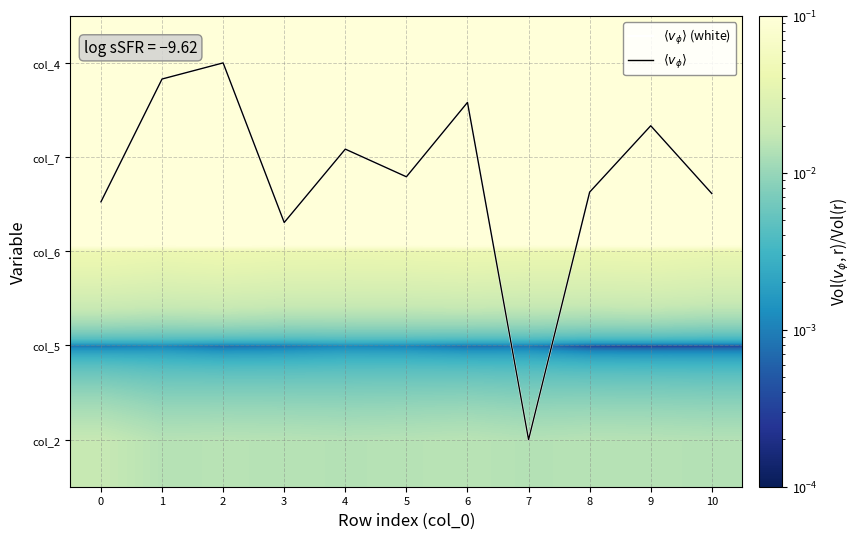

True or false: $\langle v_\phi \rangle$ has a value of 3.6 at 6.

True